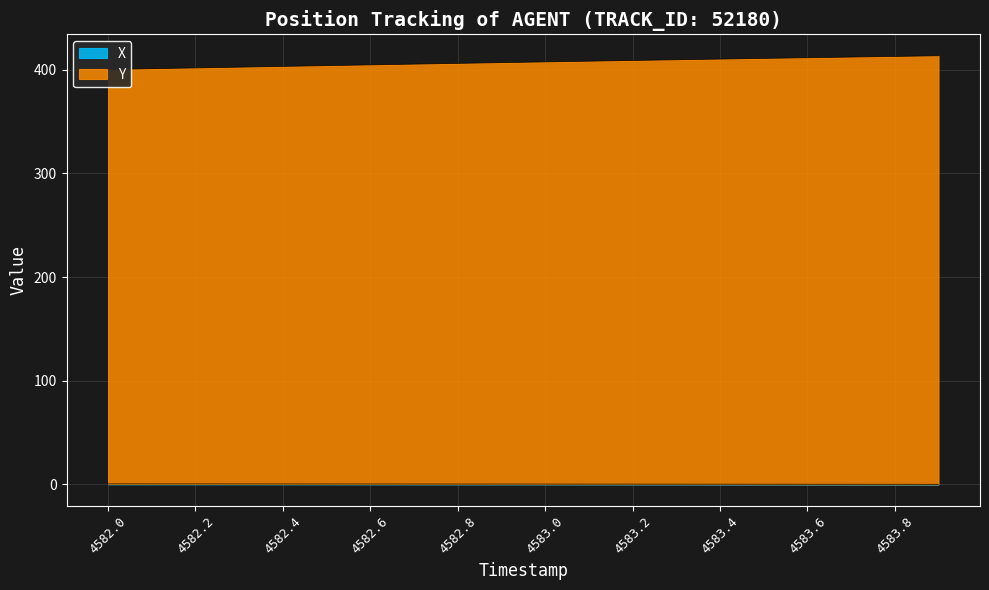

List the series in order of their overall mean, lowest first.

X, Y